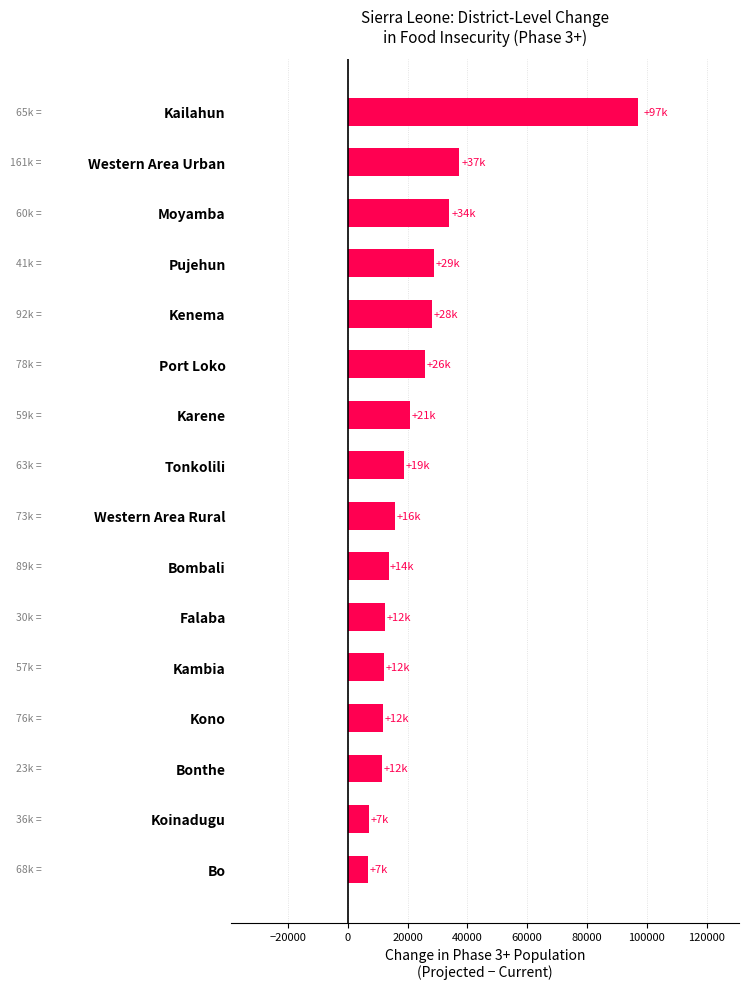

What is the sum of all values?

382041.7